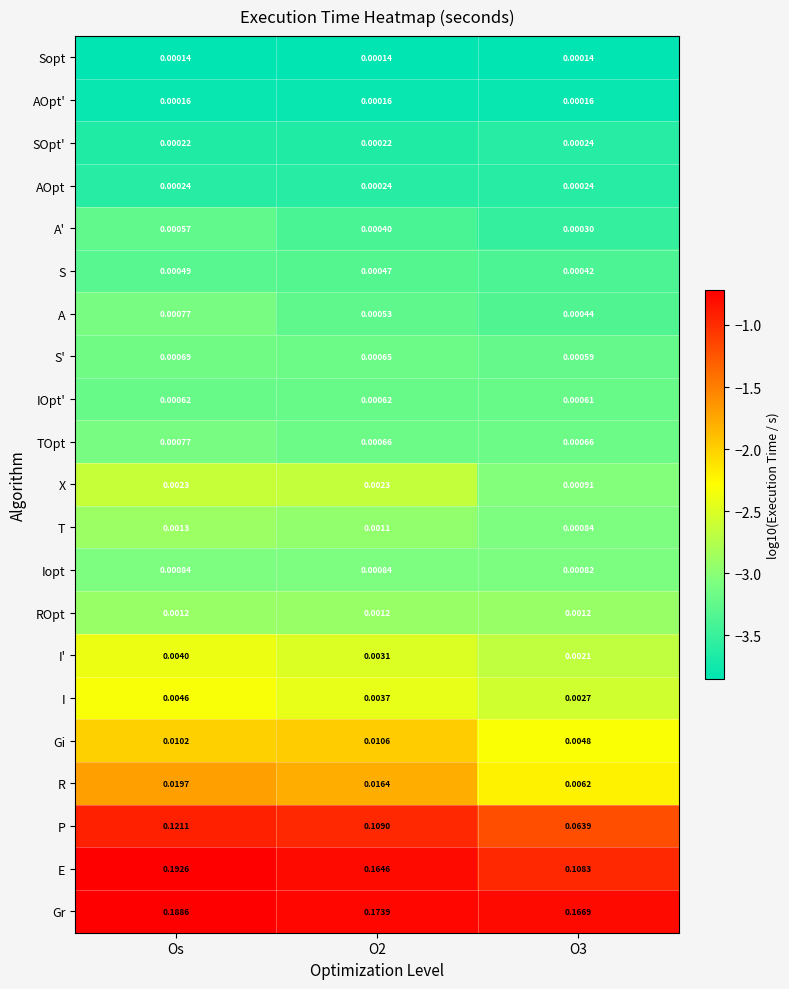

At which label does S reach its peak?

Os